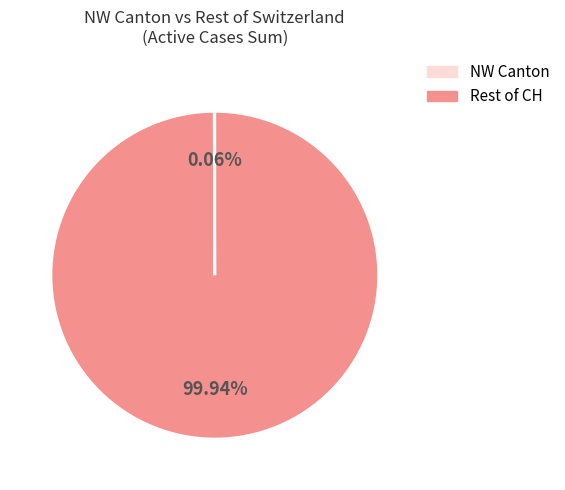

Is there a majority slice in this chart?

Yes